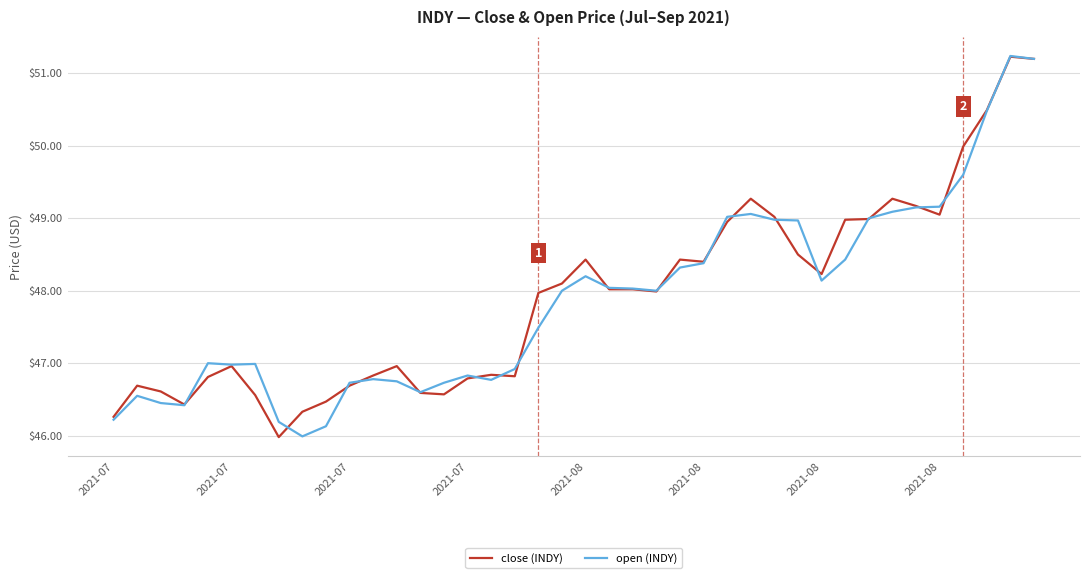

What are all the series names shown in the legend?

close (INDY), open (INDY)